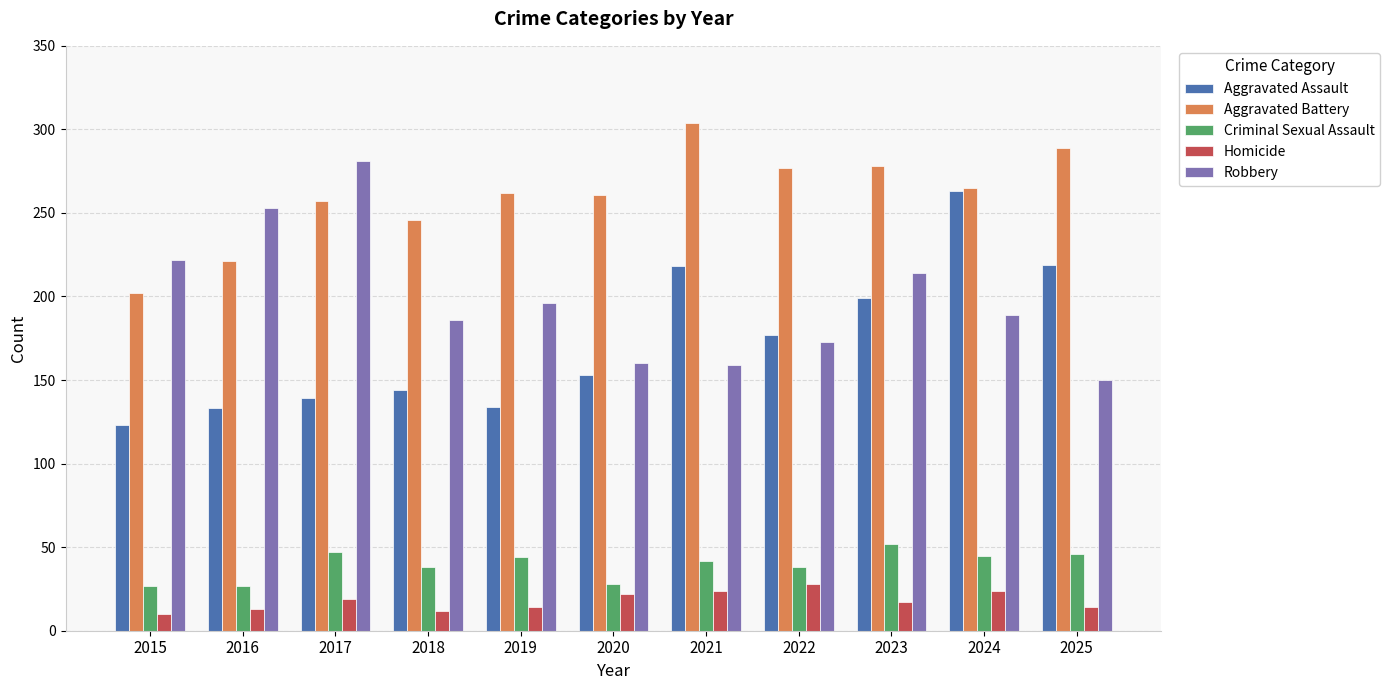

Does the chart contain stacked bars?

No